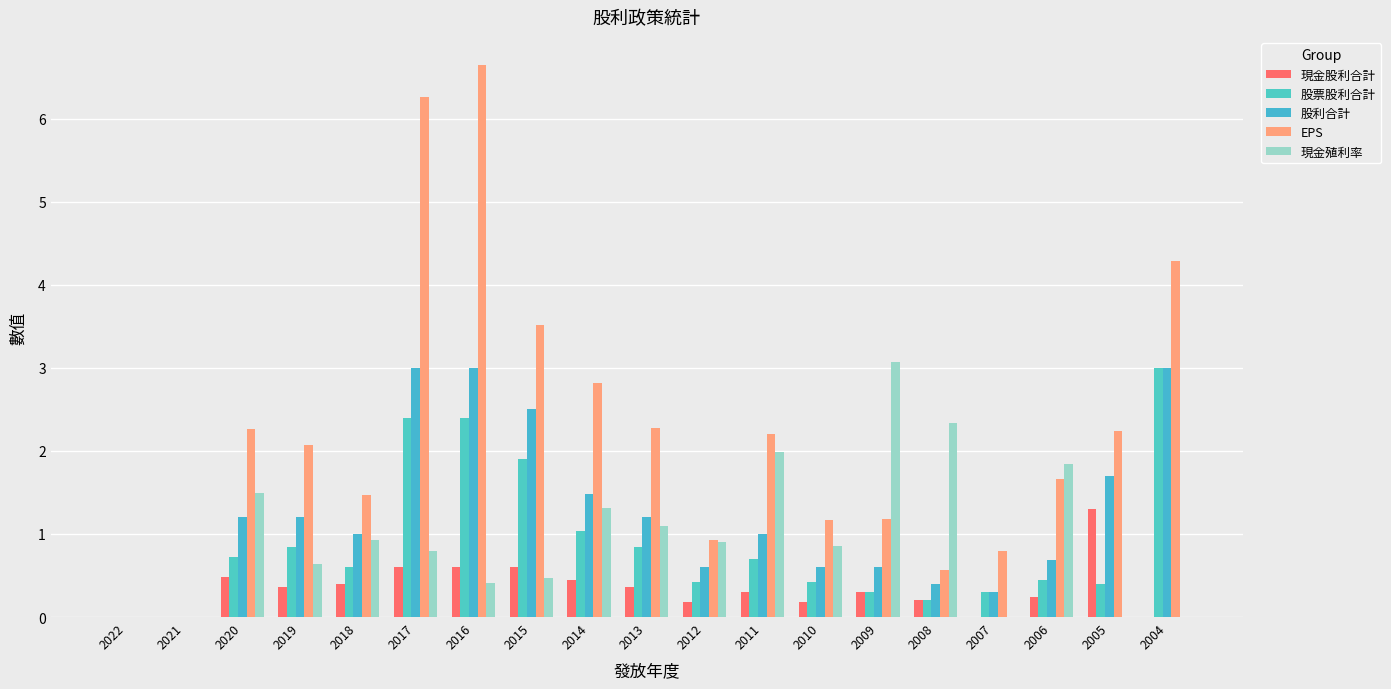

The value of EPS at 2014 is 4.8. True or false?

False